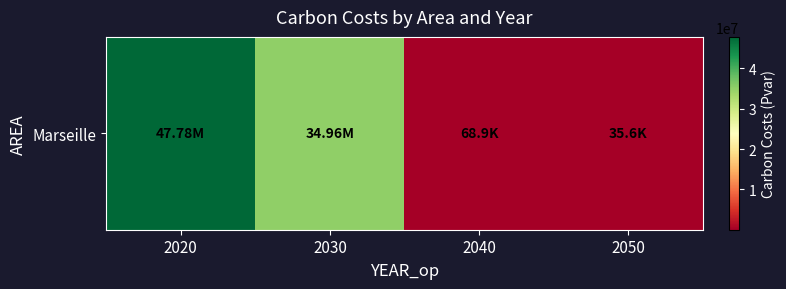

At which category does the chart reach its minimum across all series?

2050